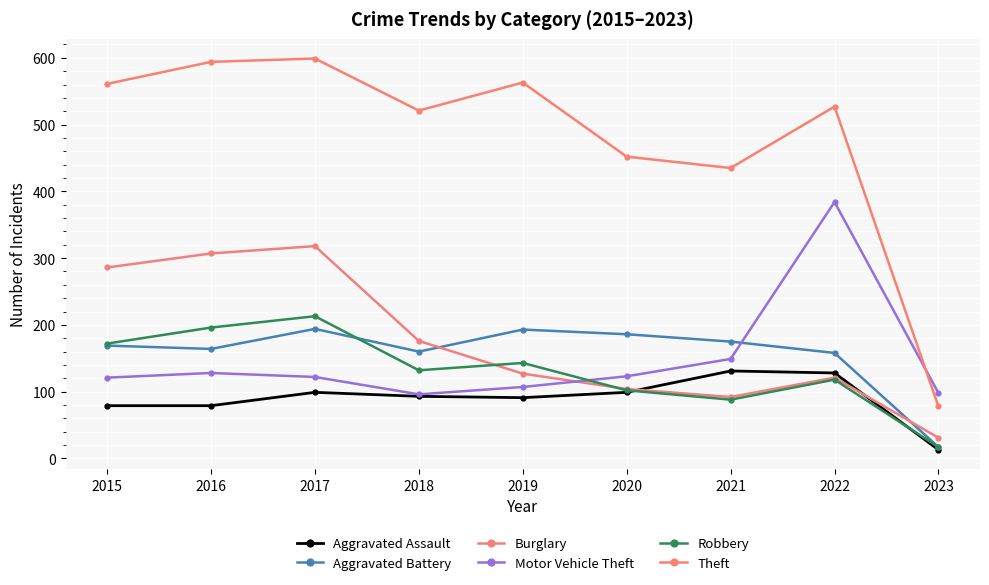

How many series are shown in this chart?

6